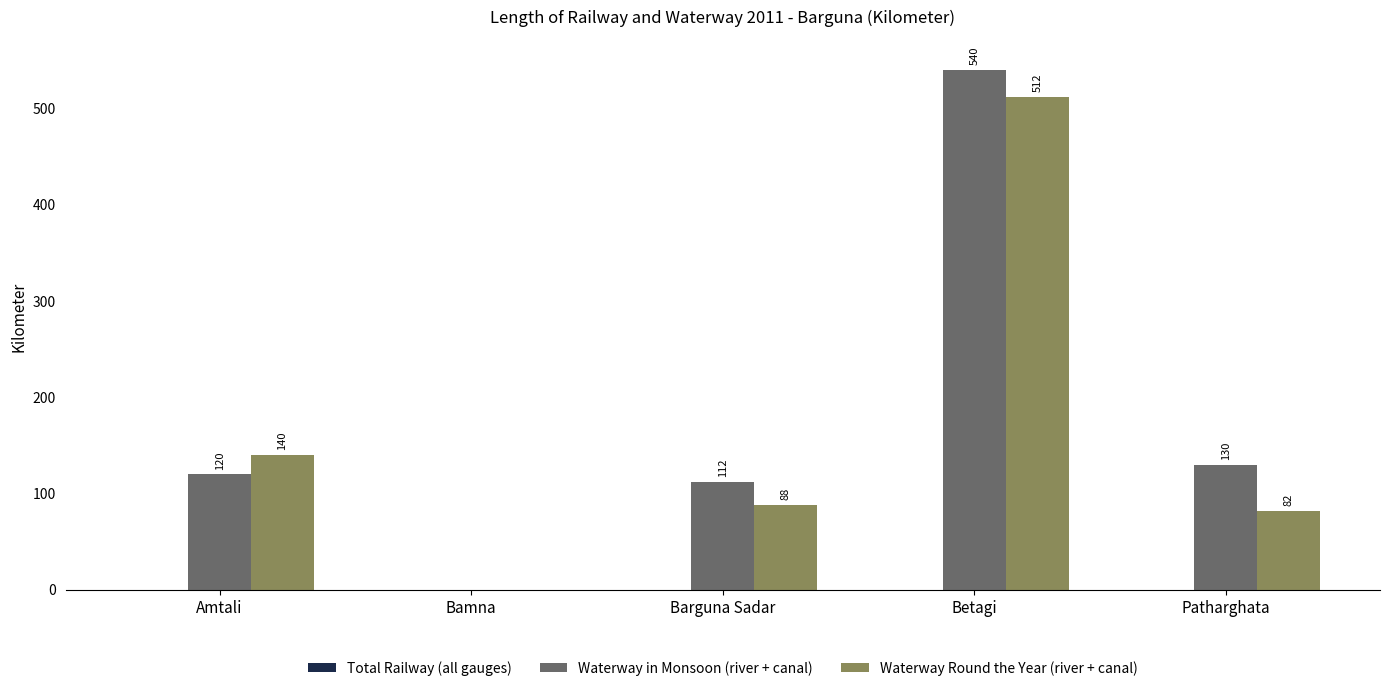

At which label is Waterway Round the Year (river + canal) closest to 256?

Amtali